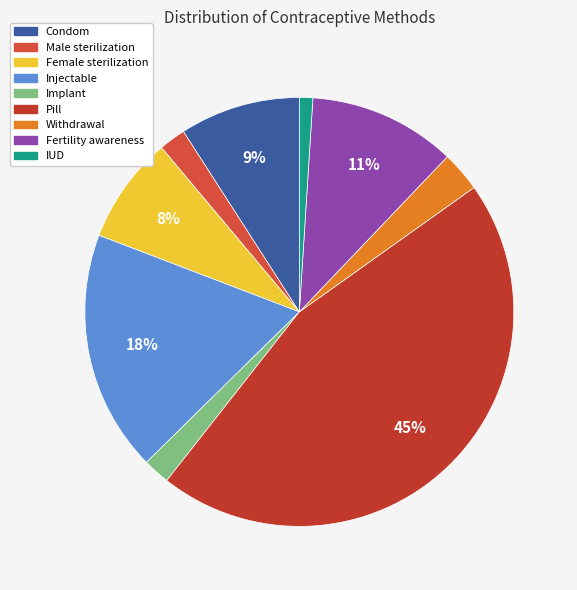

Is there any slice that represents more than half of the pie?

No